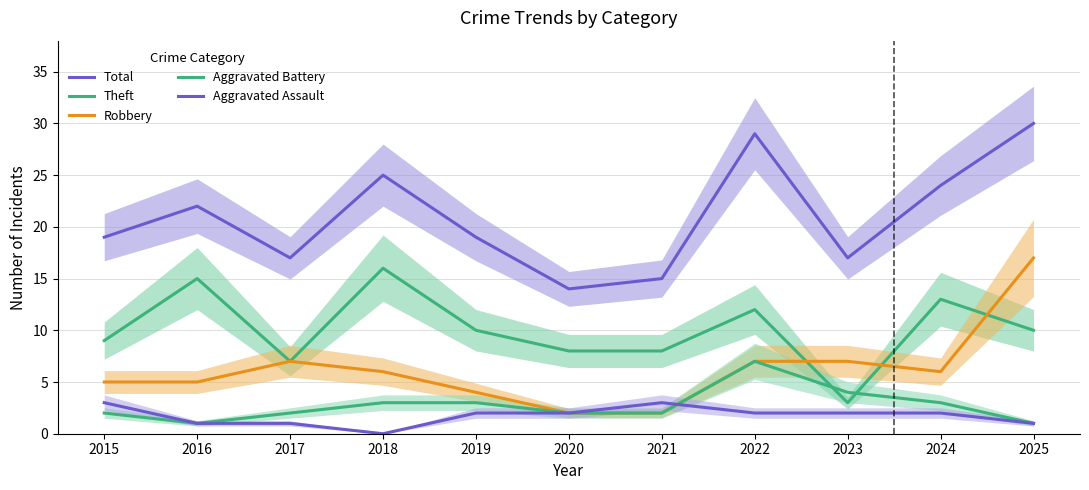

What are all the series names shown in the legend?

Total, Theft, Robbery, Aggravated Battery, Aggravated Assault